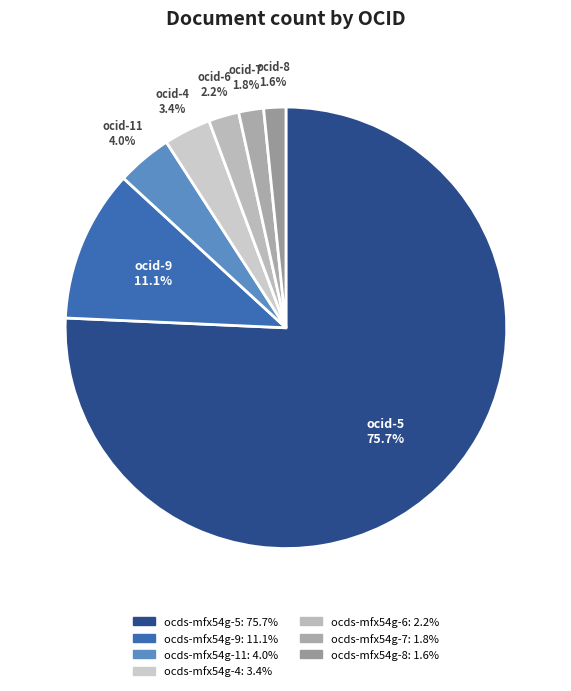

Which category accounts for the majority?

ocds-mfx54g-5